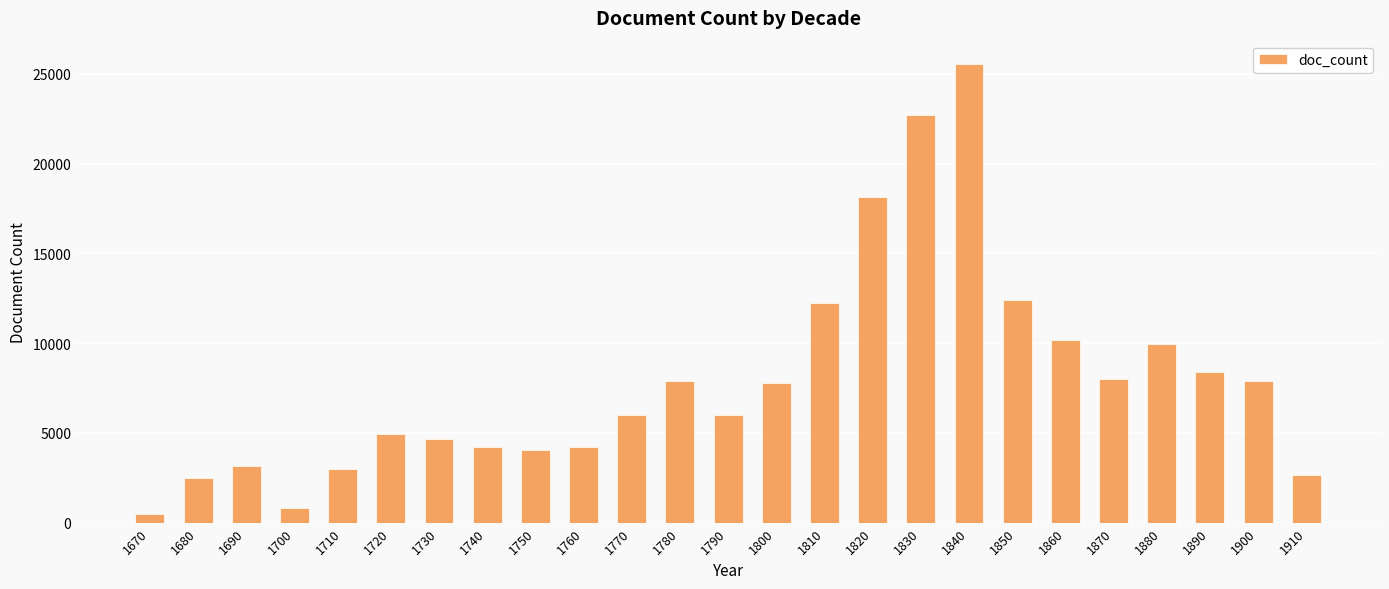

Is it true that the value at 1780 is 4634?

False